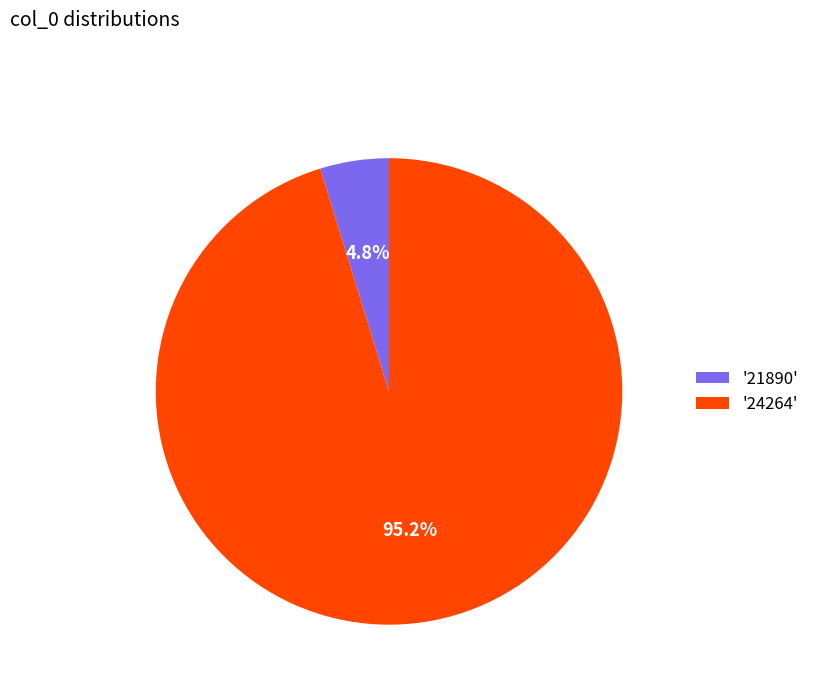

Combined, do '24264' and '21890' account for over 50%?

Yes